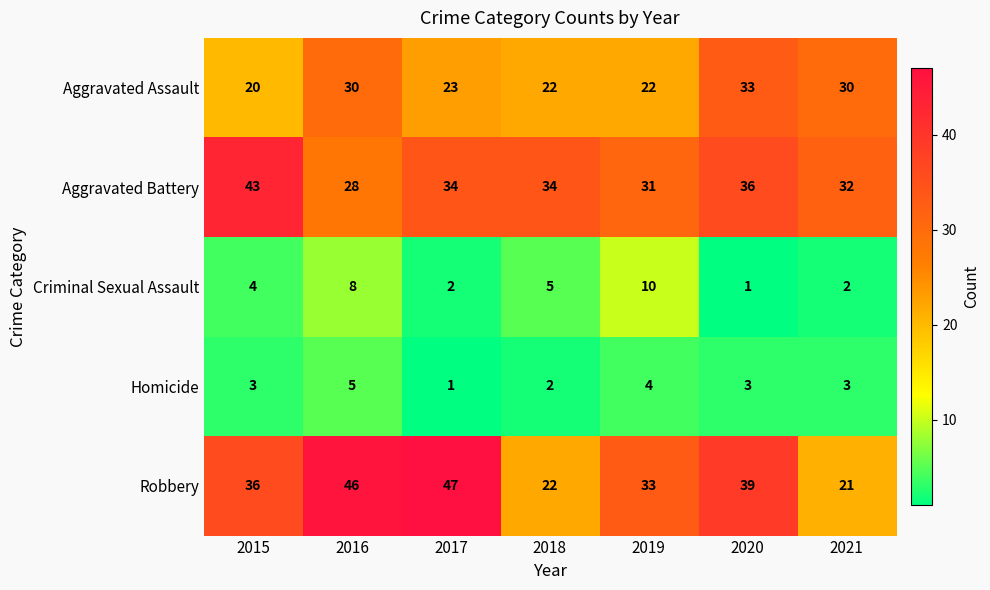

What is the greatest value displayed?

47